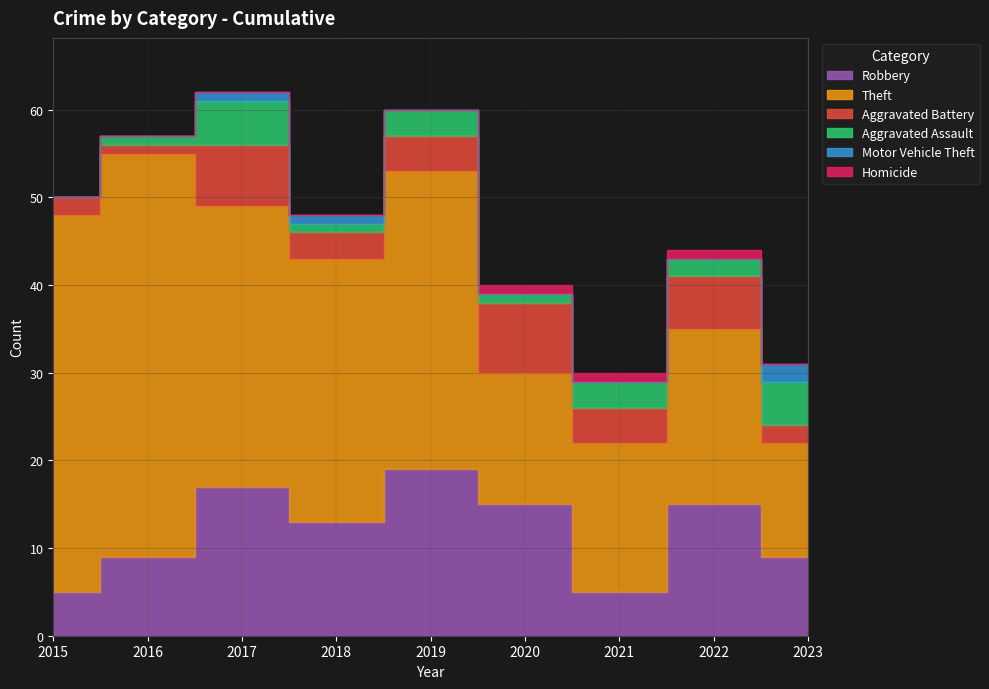

At which category is the sum across all series the highest?

2017